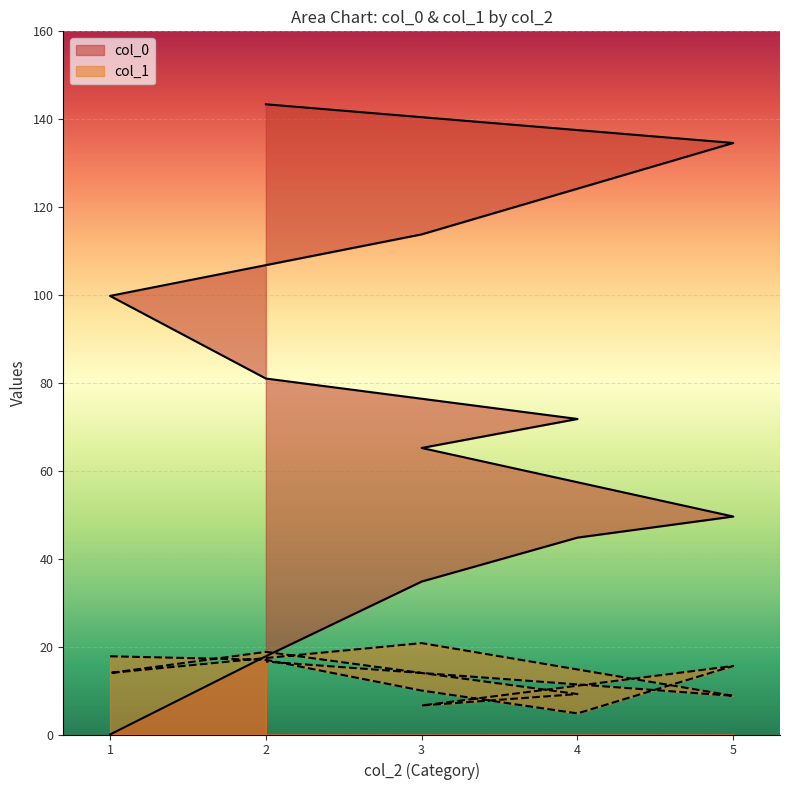

Rank the categories by col_0 value from highest to lowest.

2, 5, 3, 1, 2, 4, 3, 5, 4, 3, 2, 1